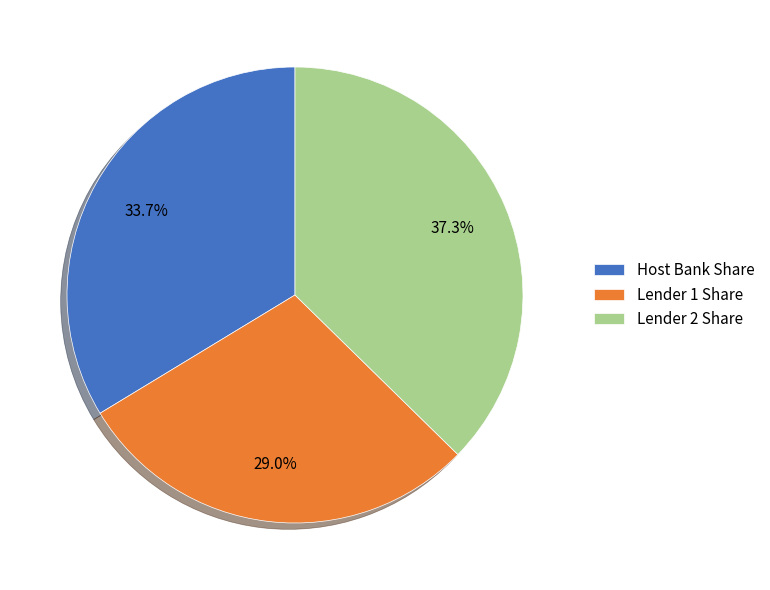

Rank the categories by value from lowest to highest.

Lender 1 Share, Host Bank Share, Lender 2 Share